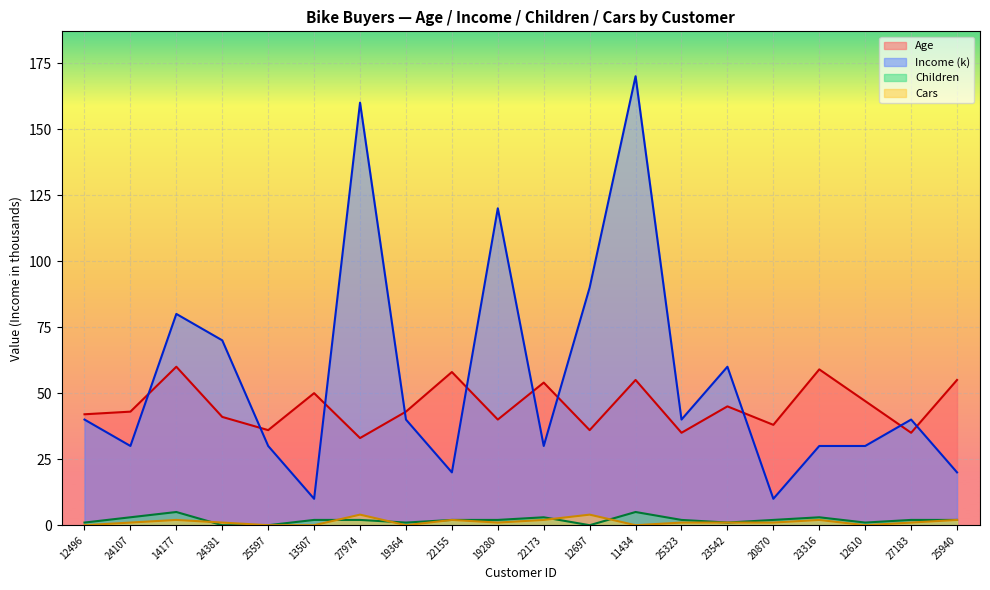

At which category does Cars reach its first local valley?

19364